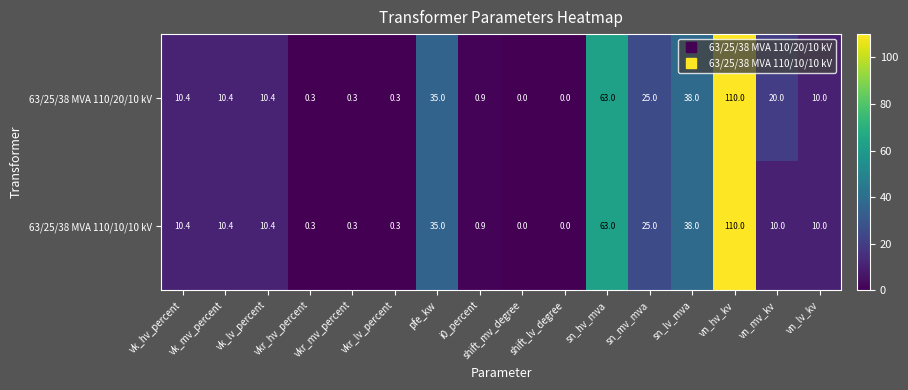

What is the total value across all series at vk_lv_percent?

20.8